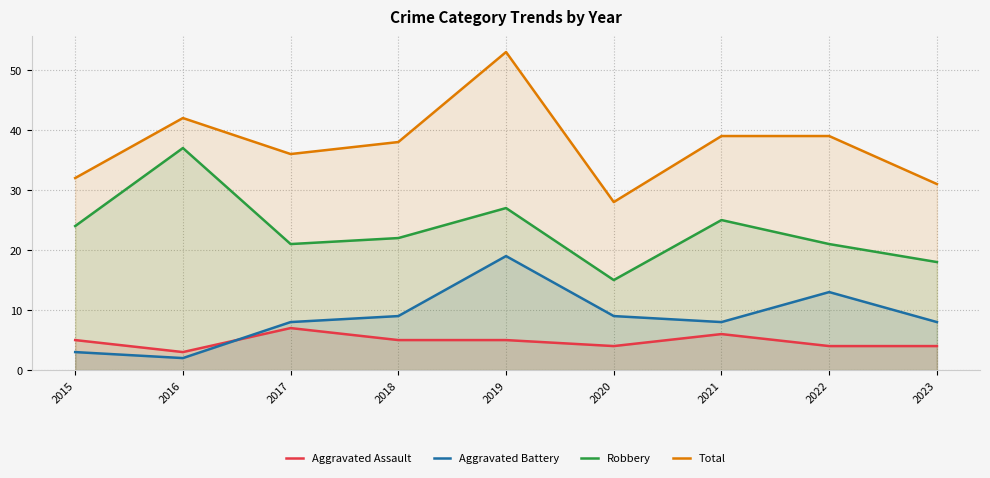

At which category does Robbery reach its first local peak?

2016